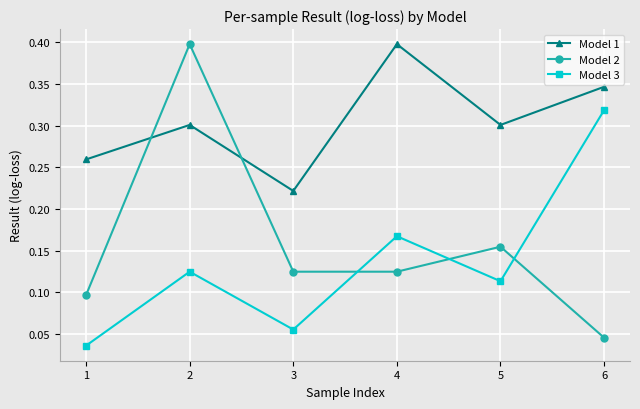

Is the value of Model 1 at 3 greater than the value of Model 3 at 5?

Yes